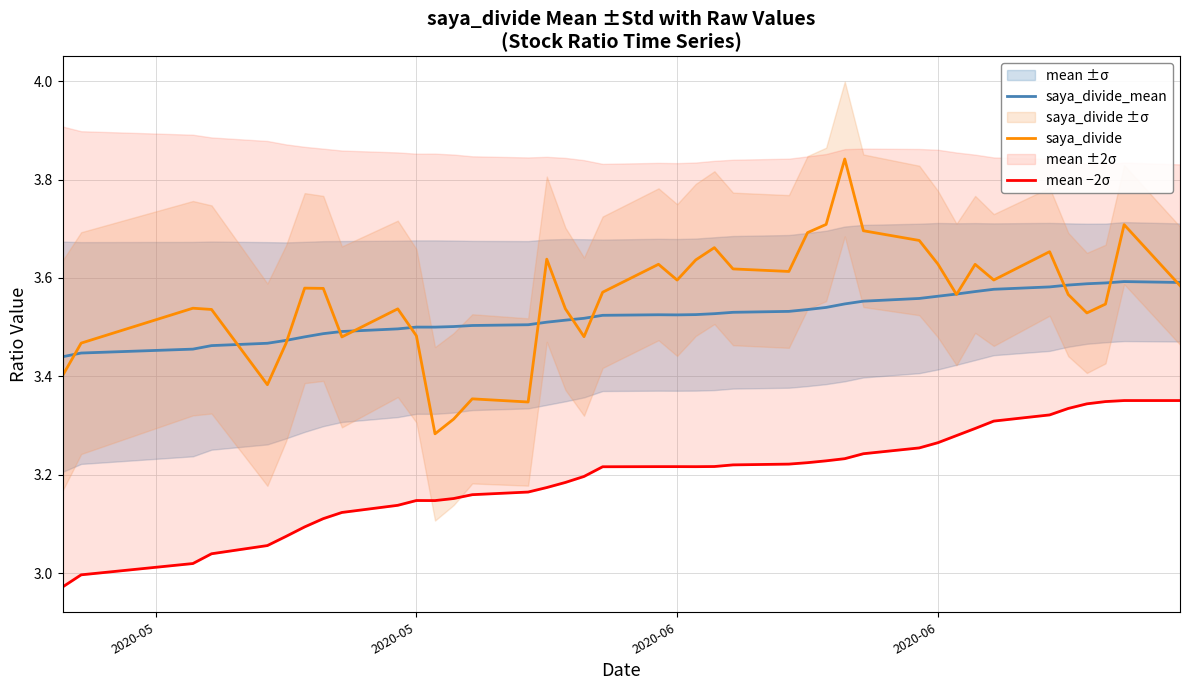

What is the maximum value for saya_divide?

3.8